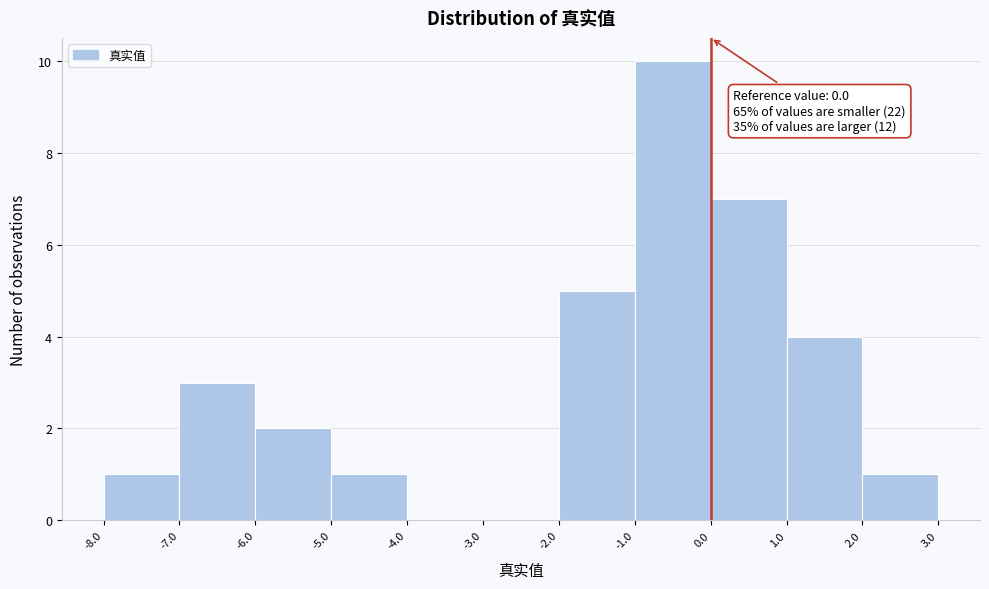

Which range on the x-axis has the tallest bar?

-1.0 to 0.0